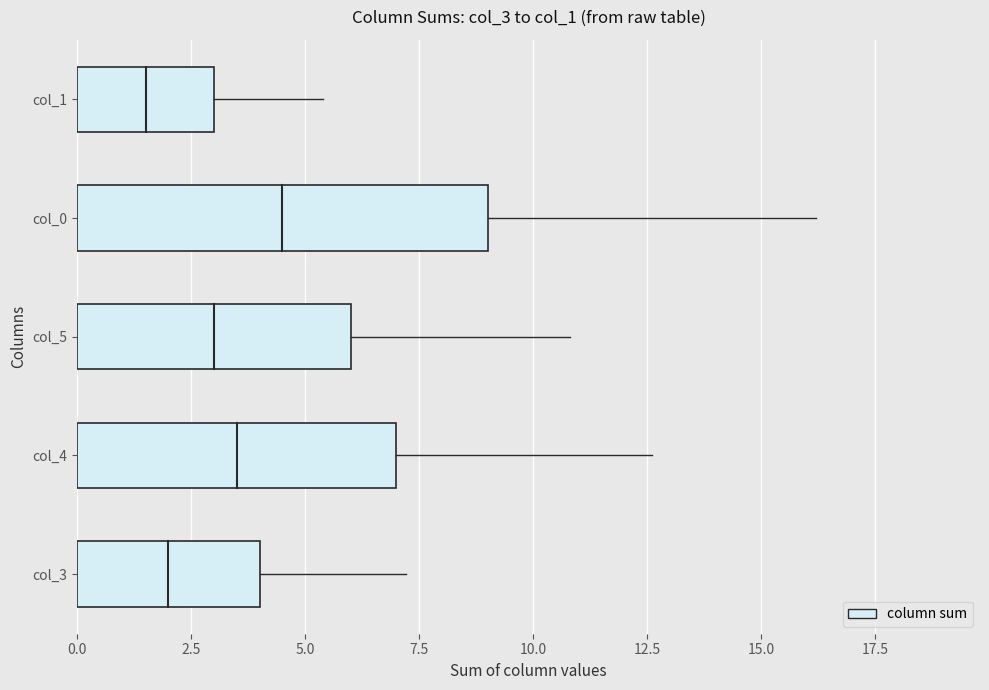

The chart shows a value of 4 at col_1. True or false?

False